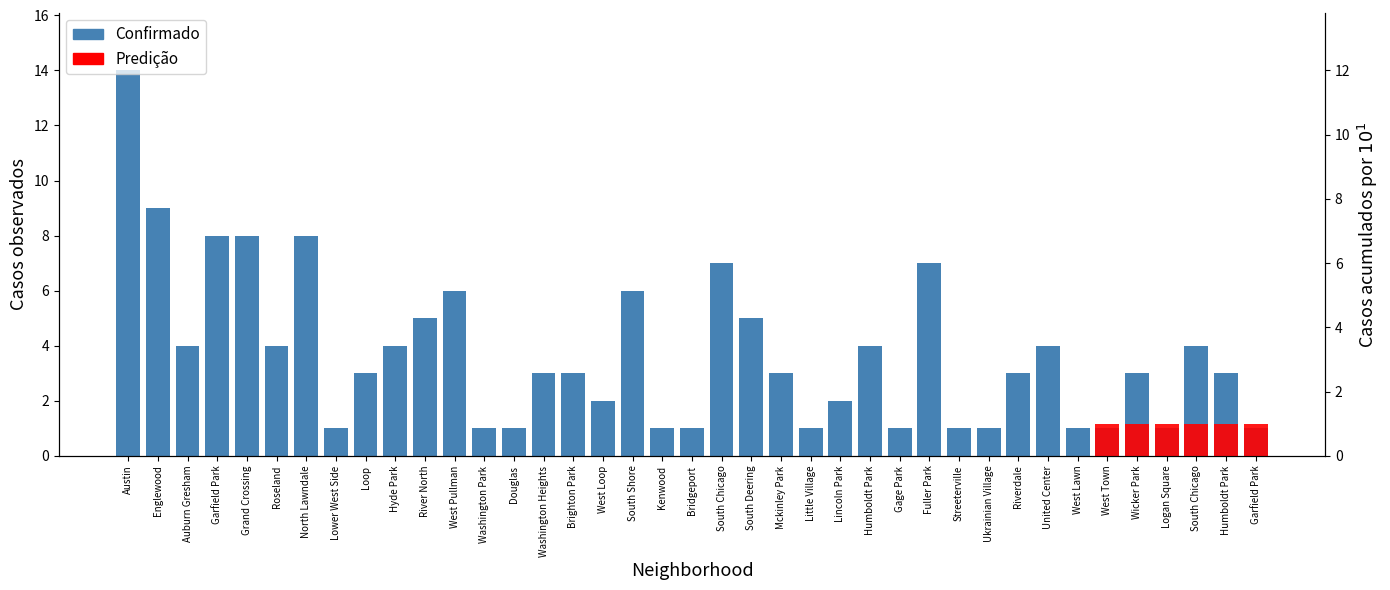

What is the difference between the values at Lincoln Park and Garfield Park?

1